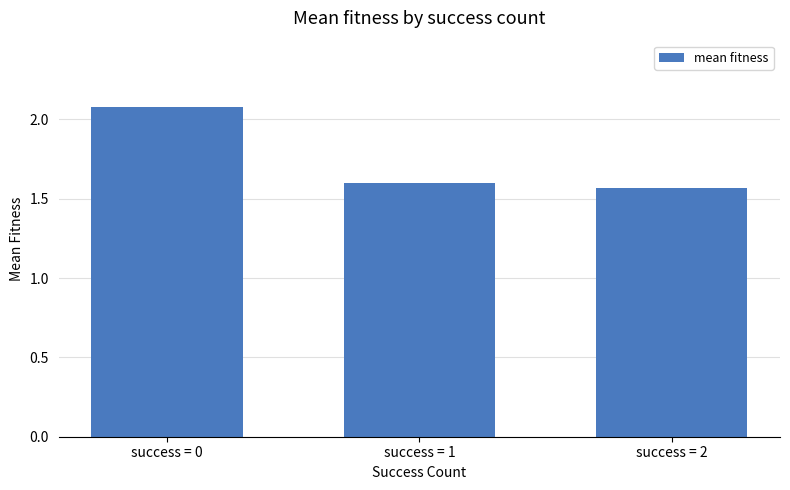

The chart shows a value of 1.1 at success = 2. True or false?

False